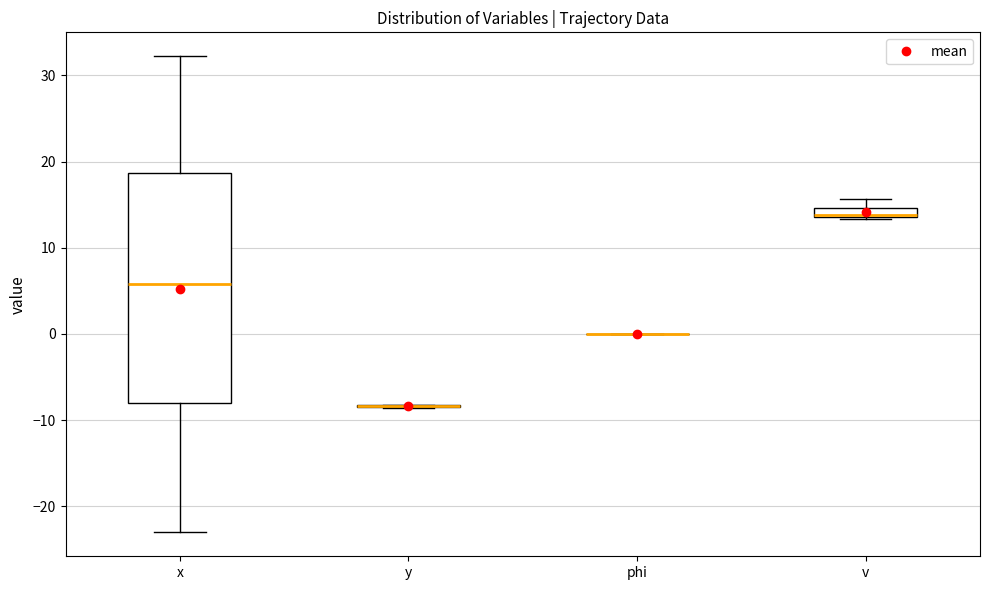

Which box is the tallest, from its lower edge to its upper edge?

x